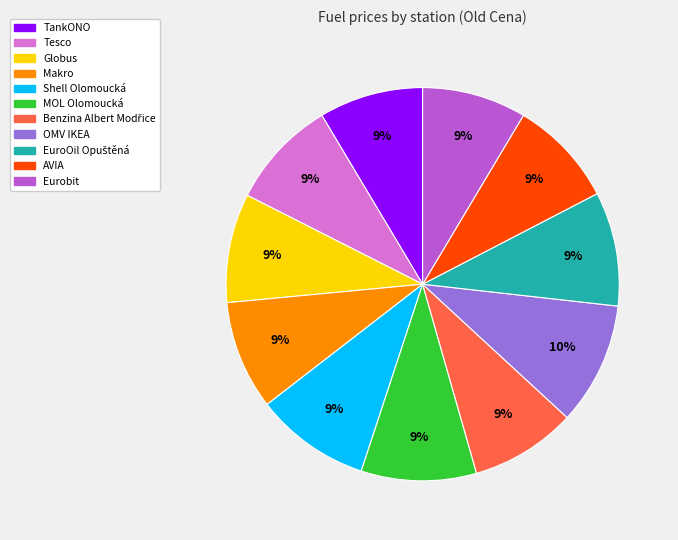

Combined, do Shell Olomoucká and Eurobit account for over 50%?

No